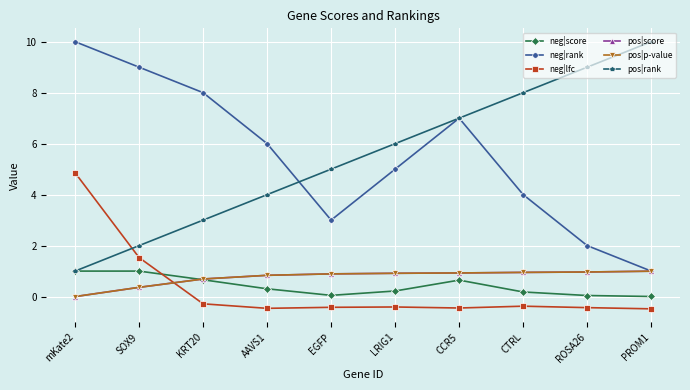

Which series changed the most between mKate2 and CTRL?

pos|rank